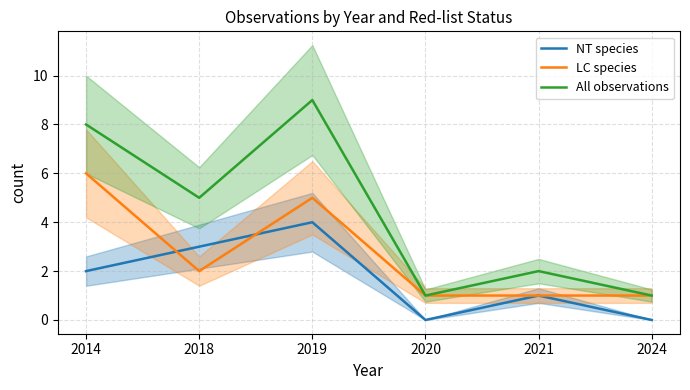

List the series in order of their peak value, highest first.

All observations, LC species, NT species